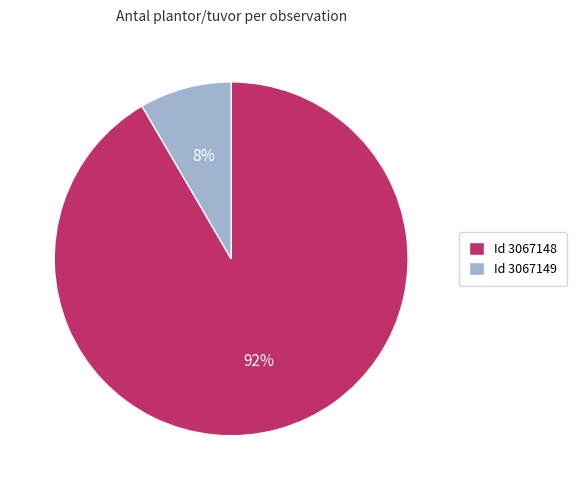

To the nearest percent, what is the combined percentage of Id 3067149 and Id 3067148?

100%